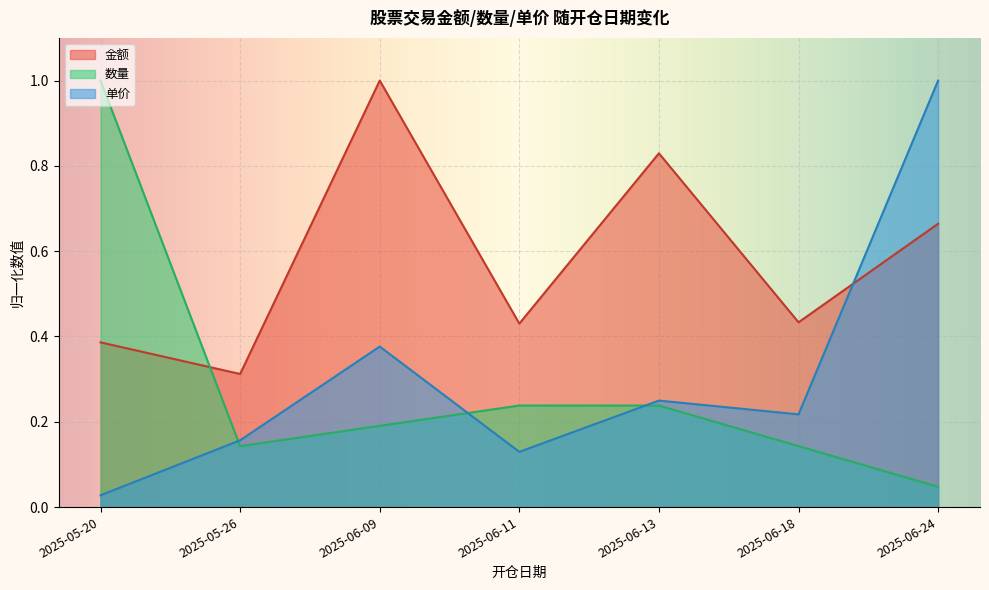

What are all the series names shown in the legend?

金额, 数量, 单价